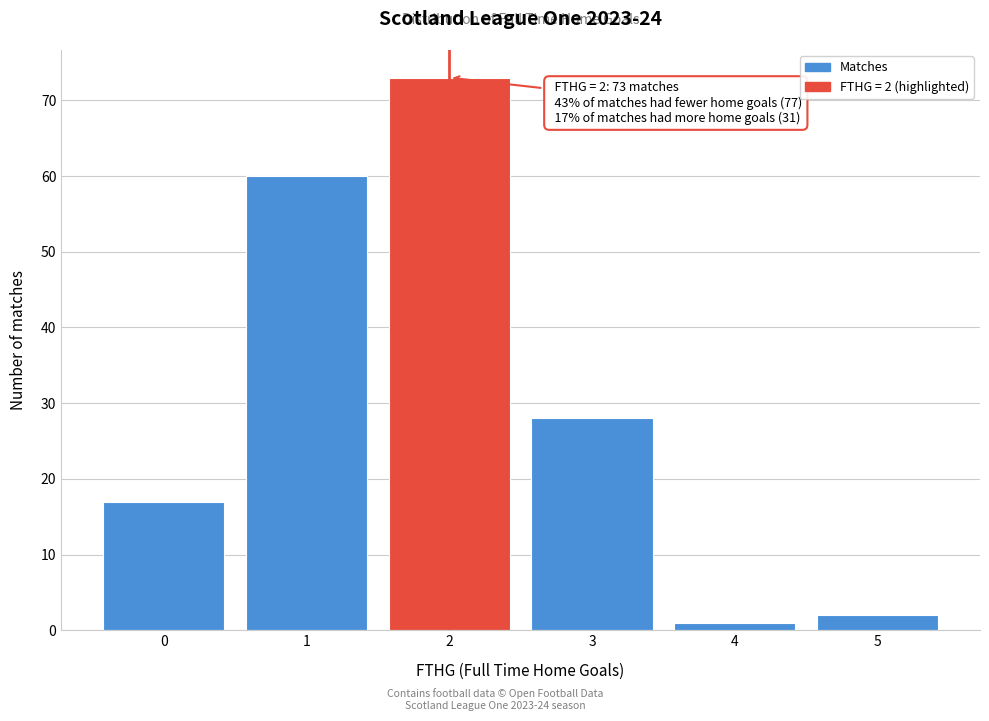

Reading left to right, what are all the values shown in this chart?

0=17	1=60	2=73	3=28	4=1	5=2